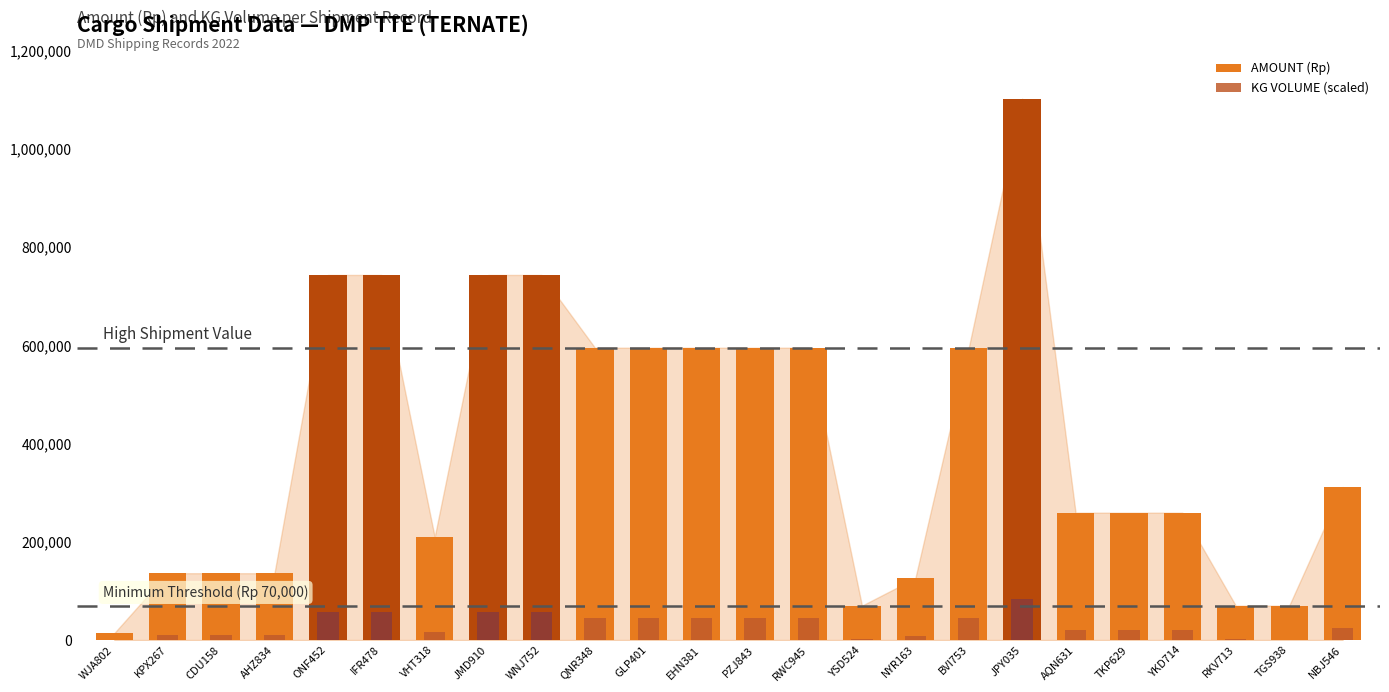

Which series changed the most between JMD910 and TGS938?

AMOUNT (Rp)